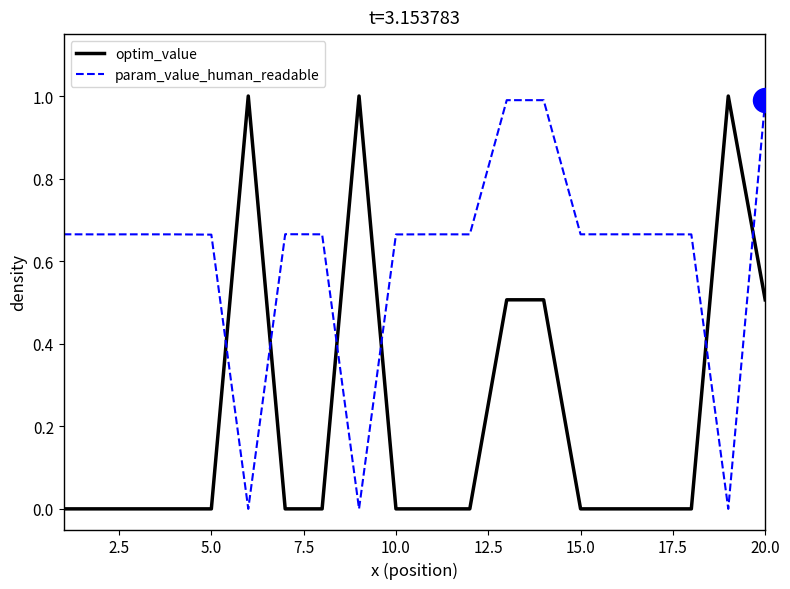

Which series has the largest total across all categories?

param_value_human_readable